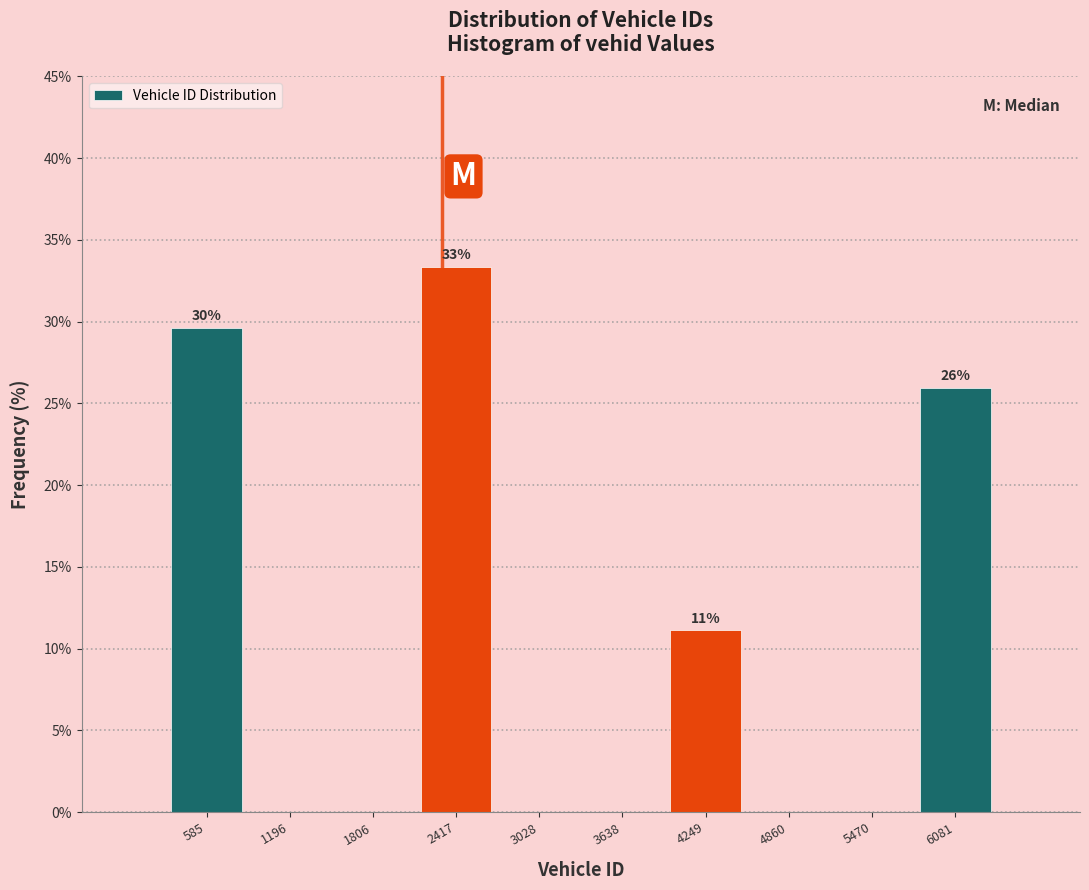

Which range on the x-axis has the tallest bar?

2100 to 2700